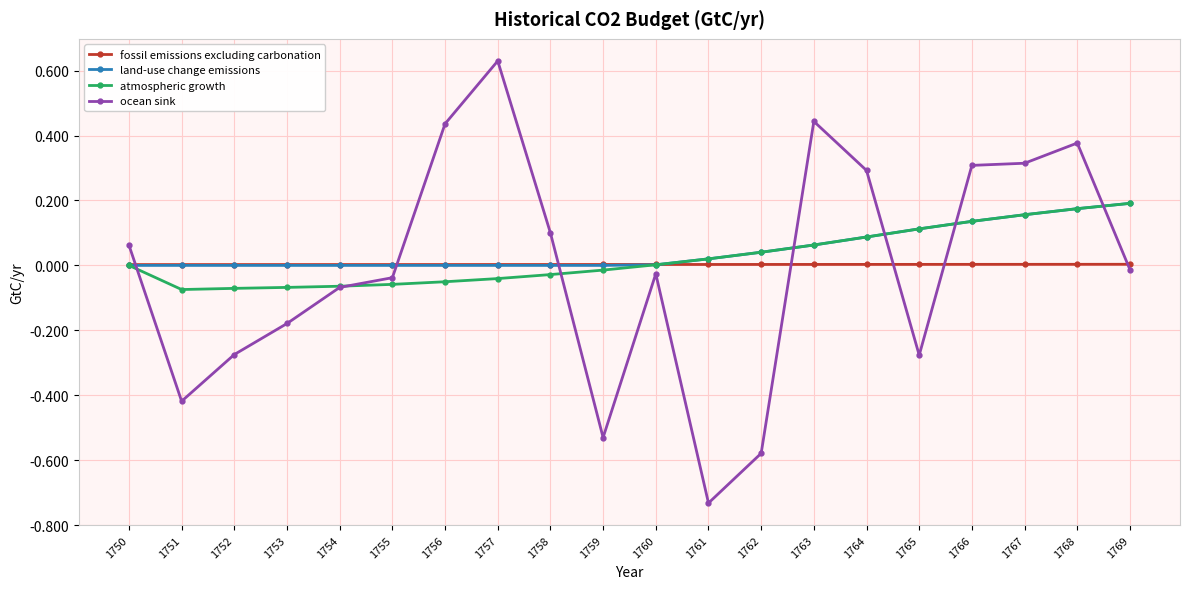

How many times do land-use change emissions and ocean sink cross each other?

7